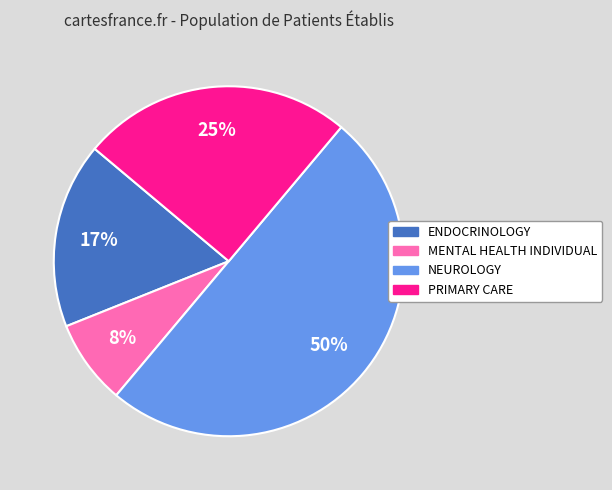

How many segments does this pie chart have?

4